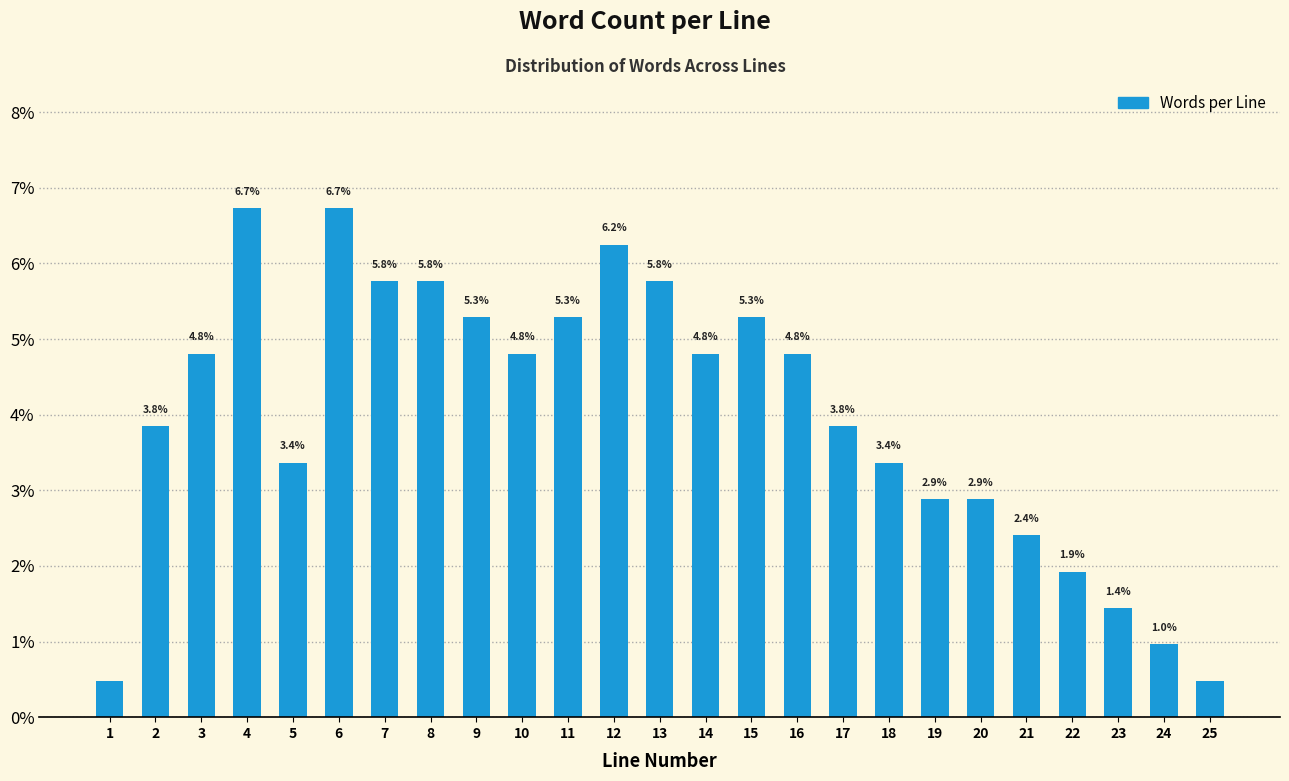

What is the value of the 20th bar from the left?

2.9